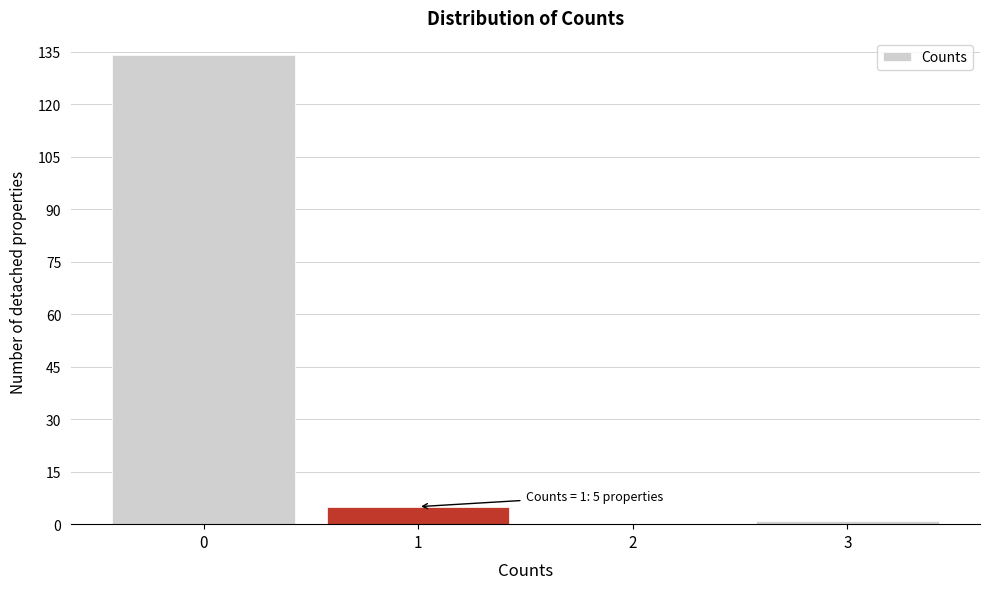

Reading right to left, extract all data points from this chart.

3=1	2=0	1=5	0=134